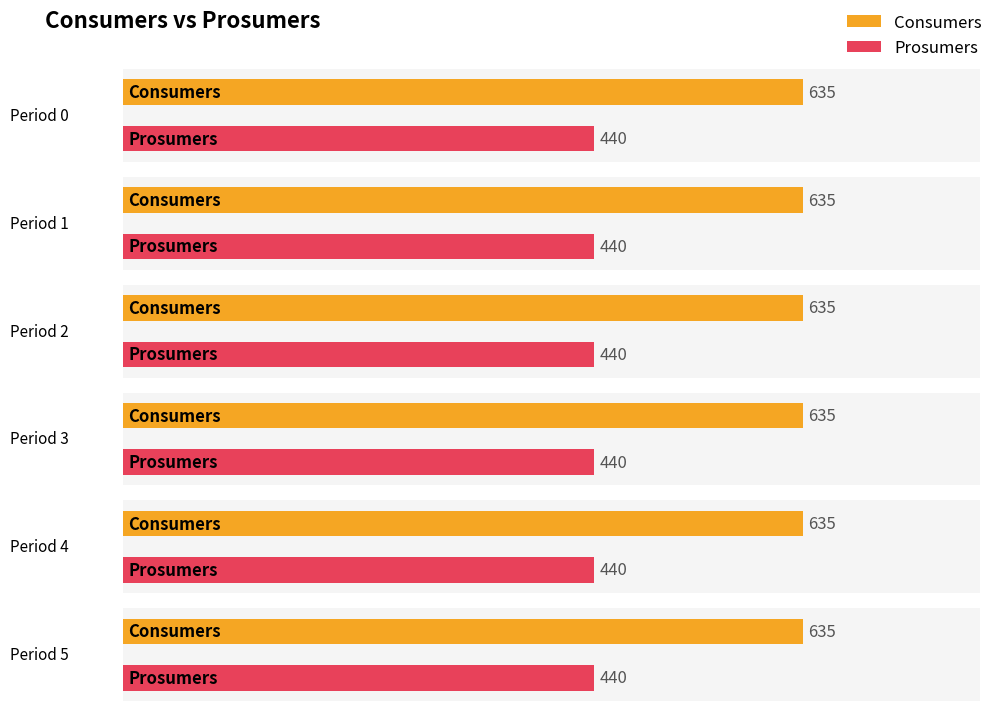

Is it true that Prosumers equals 718 at 5?

False